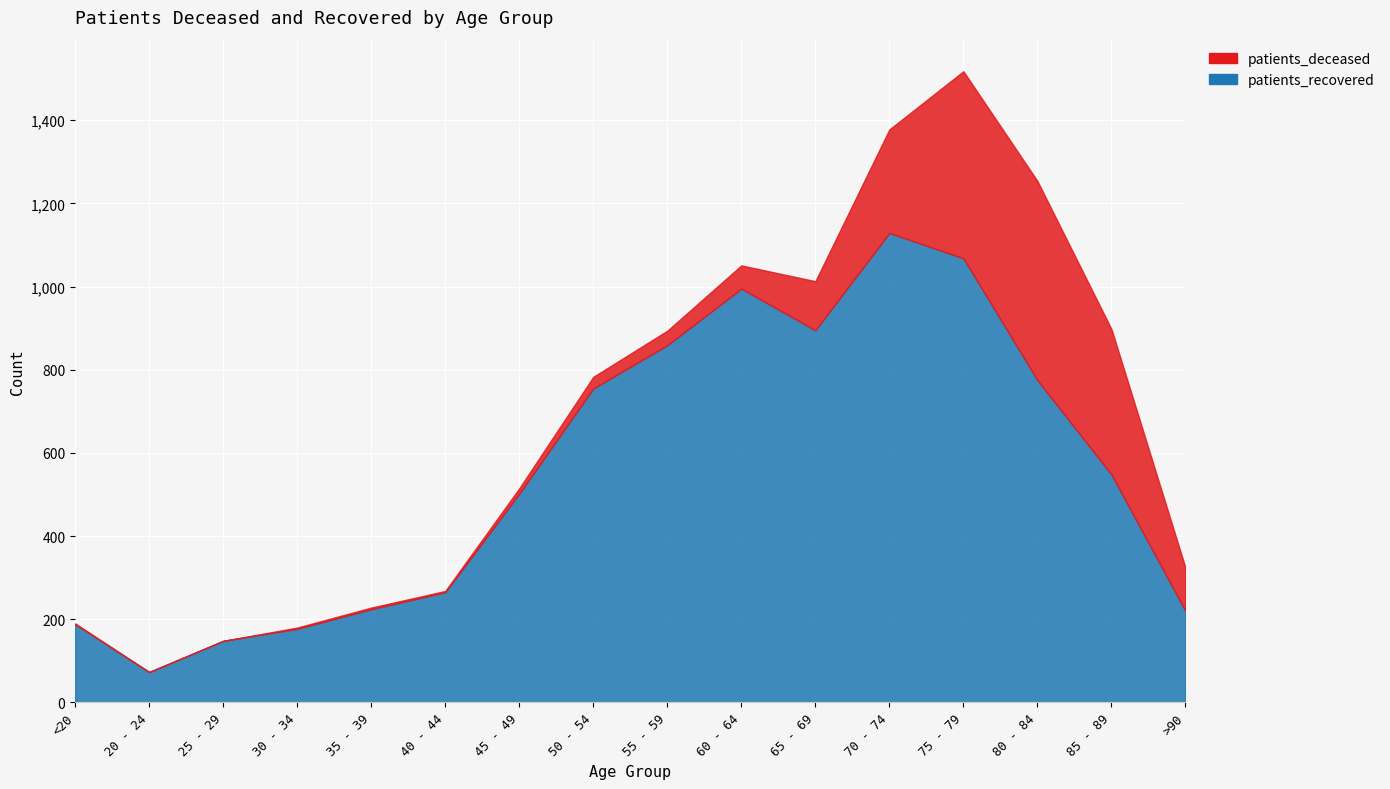

True or false: patients_recovered and patients_deceased cross at least once.

False